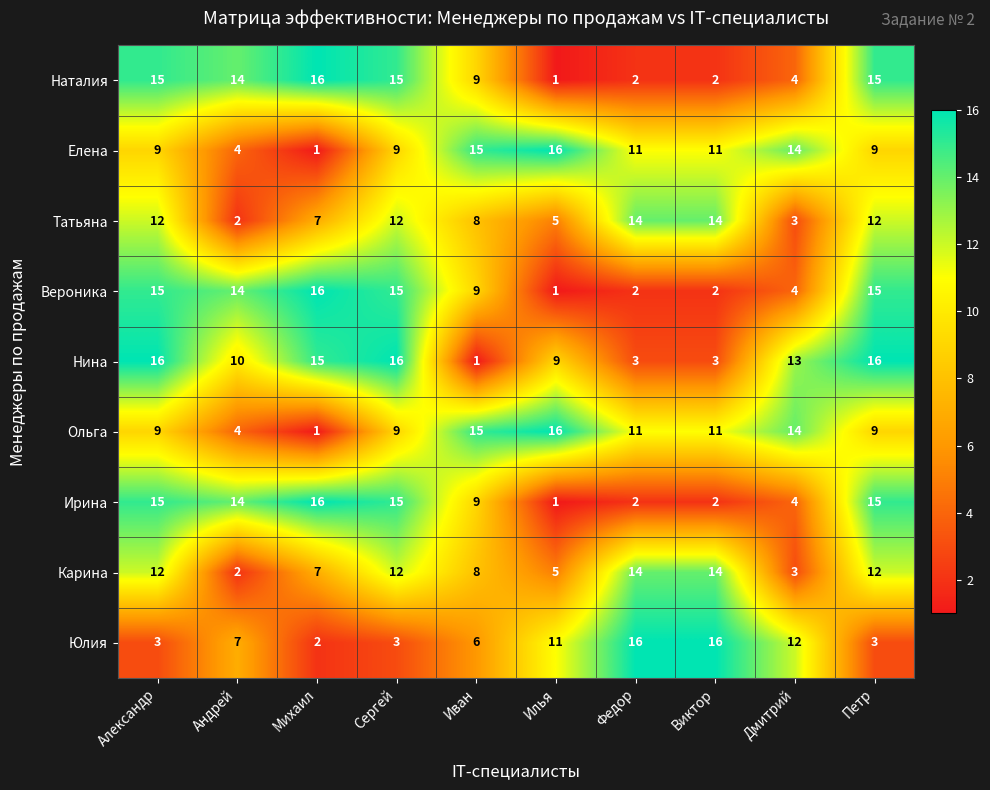

What is the difference between the maximum and minimum values in the Вероника series?

15